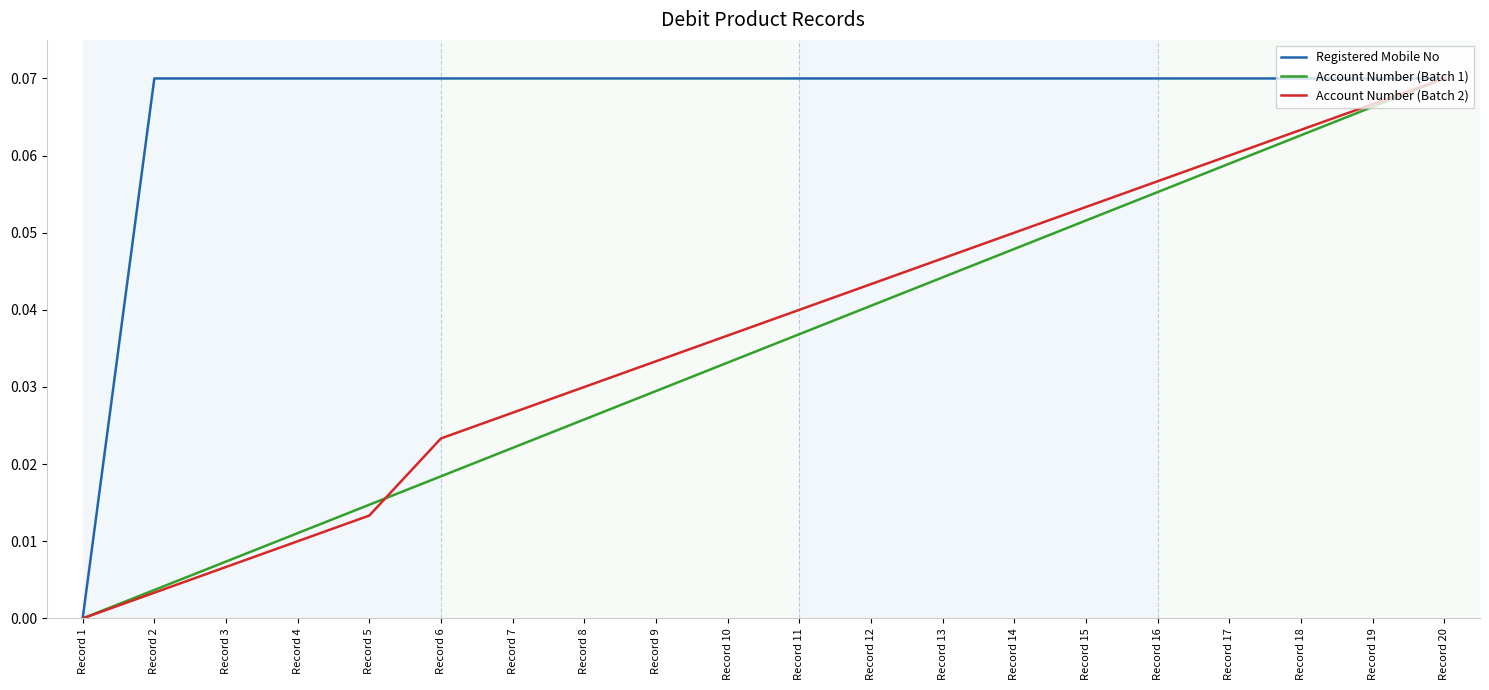

At which label does Registered Mobile No reach its minimum?

Record 1